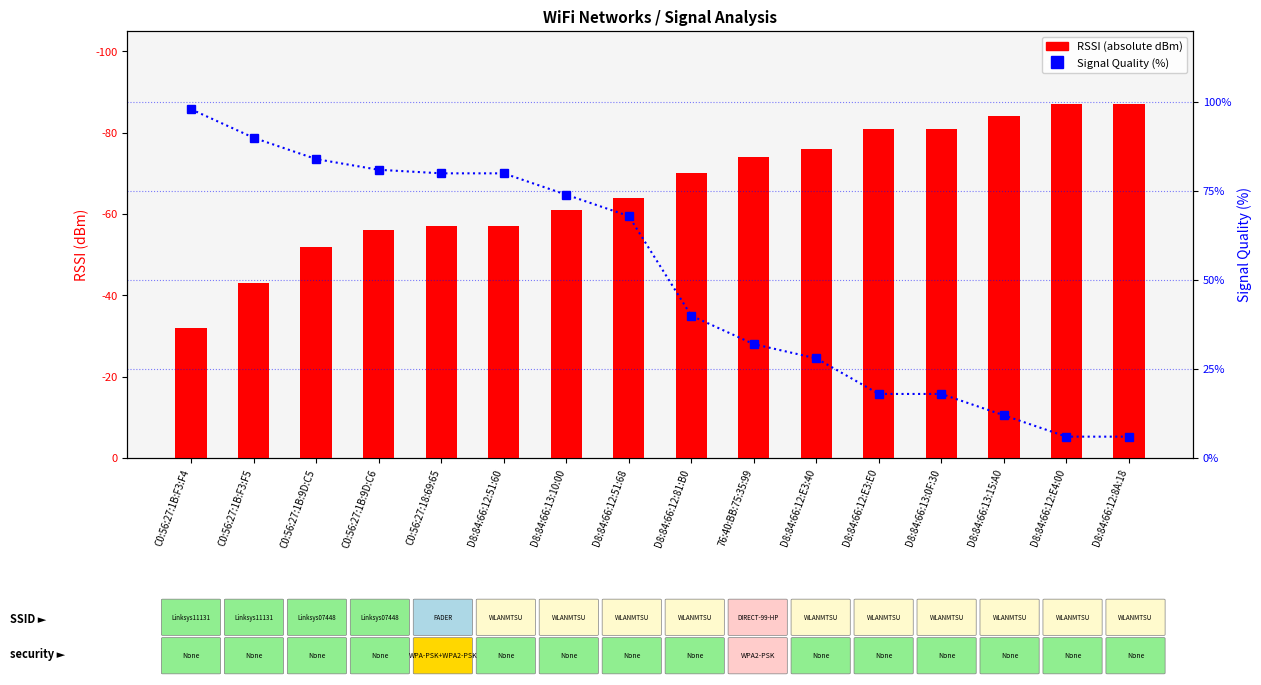

Rank the series by their maximum value, from lowest to highest.

RSSI (absolute dBm), Signal Quality (%)